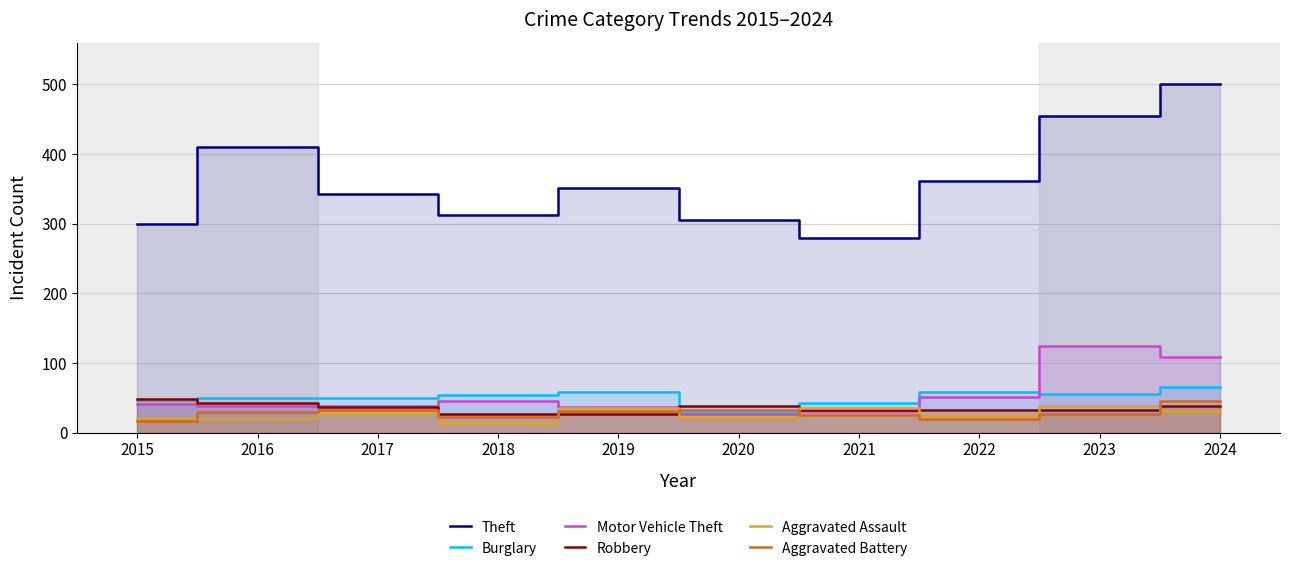

Where do Motor Vehicle Theft and Robbery first cross each other?

2016 and 2017